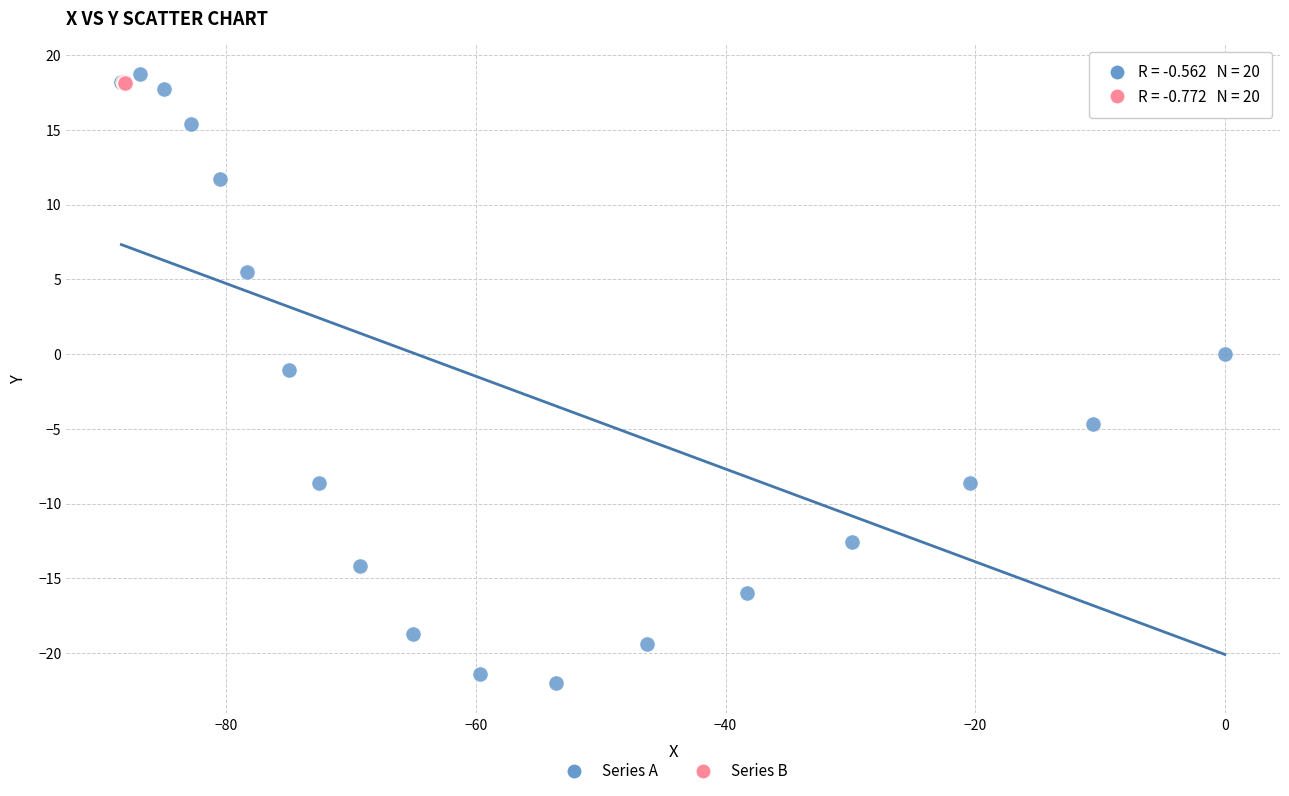

Which series reaches the minimum Y coordinate?

Series A